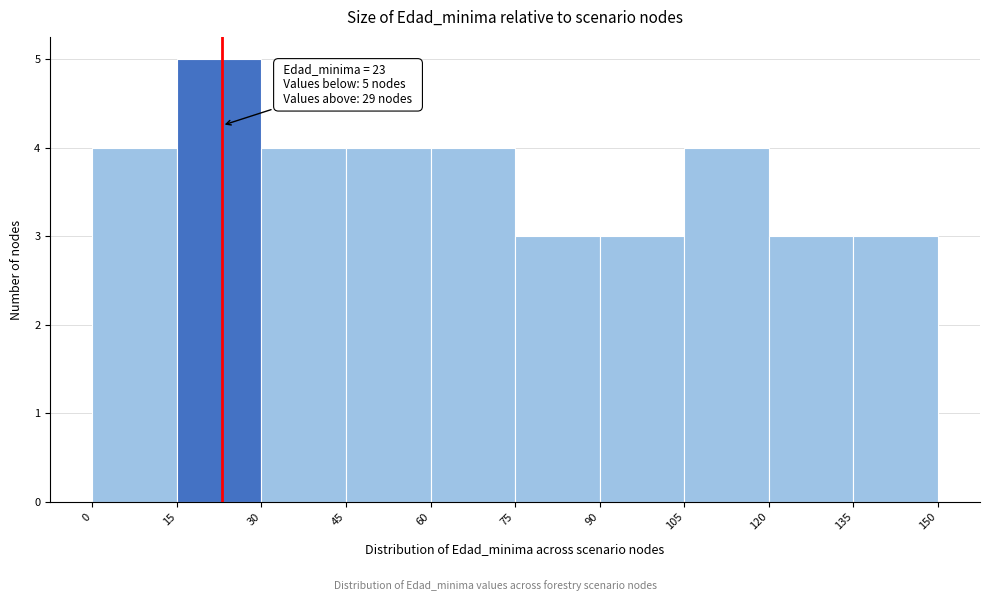

Which range on the x-axis has the tallest bar?

15 to 30